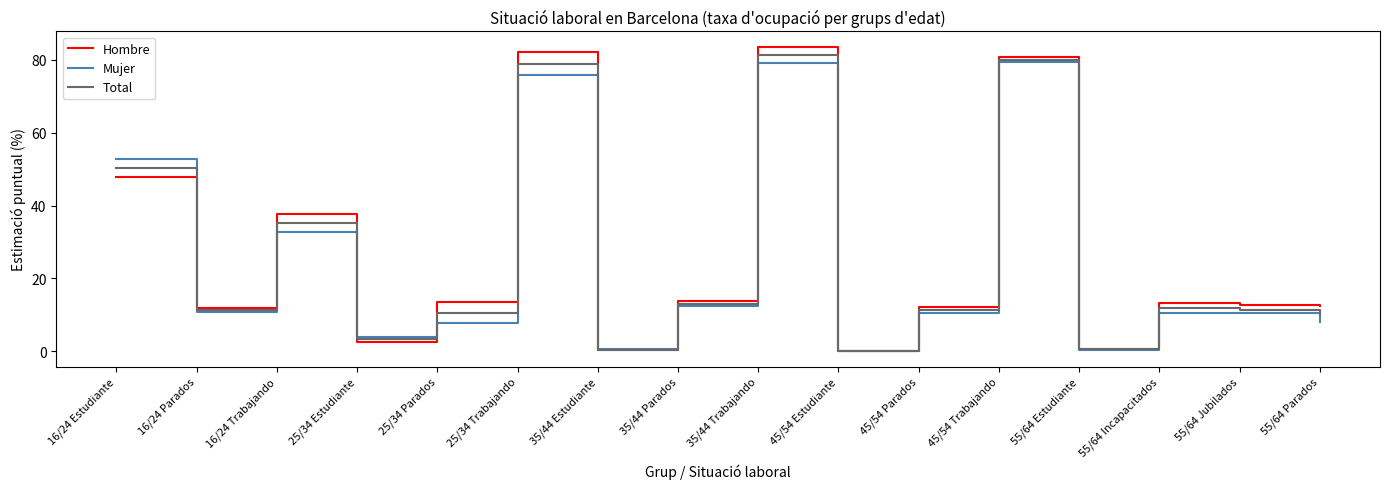

What is the difference between the second highest and second lowest values in the Hombre series?

81.8